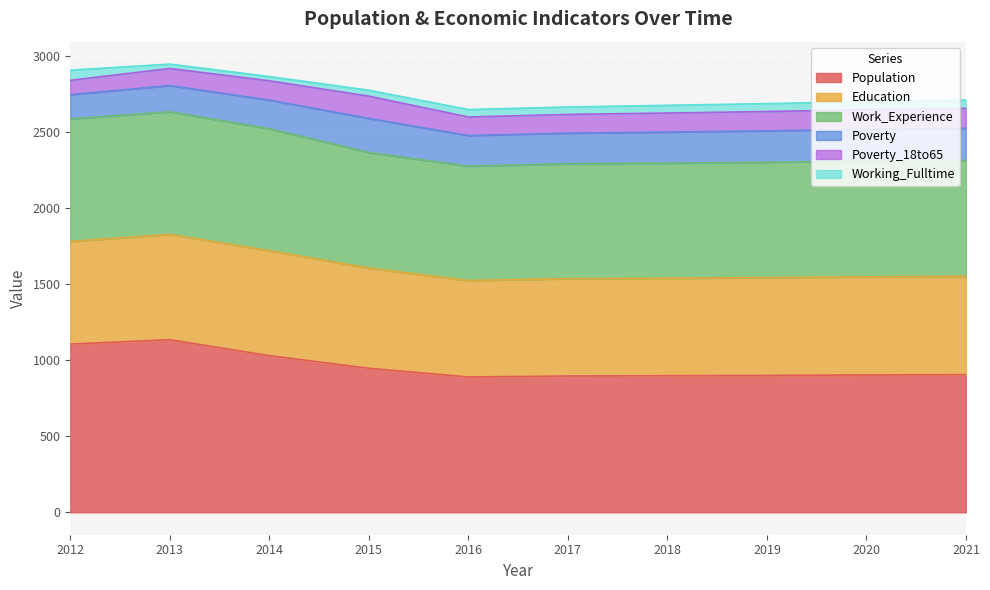

What is the difference between the maximum and minimum values in the Population series?

245